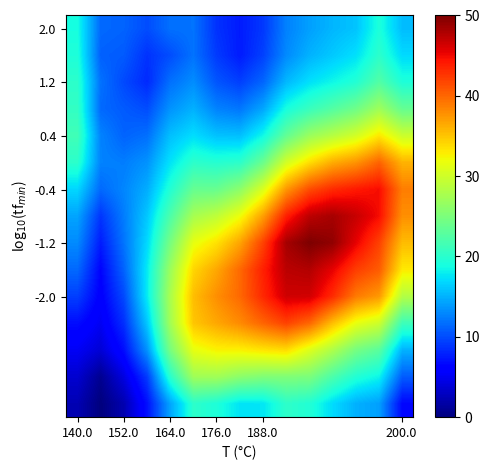

How many distinct data groups are displayed?

15